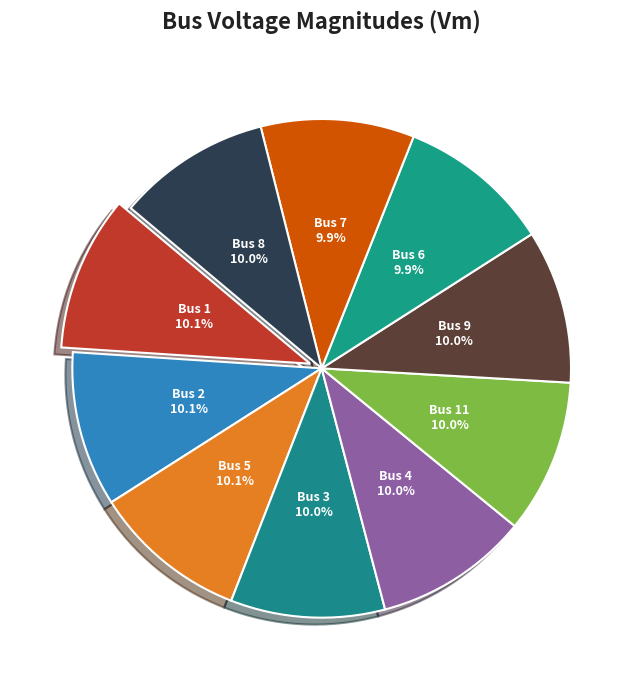

Count the number of slices in the pie.

10